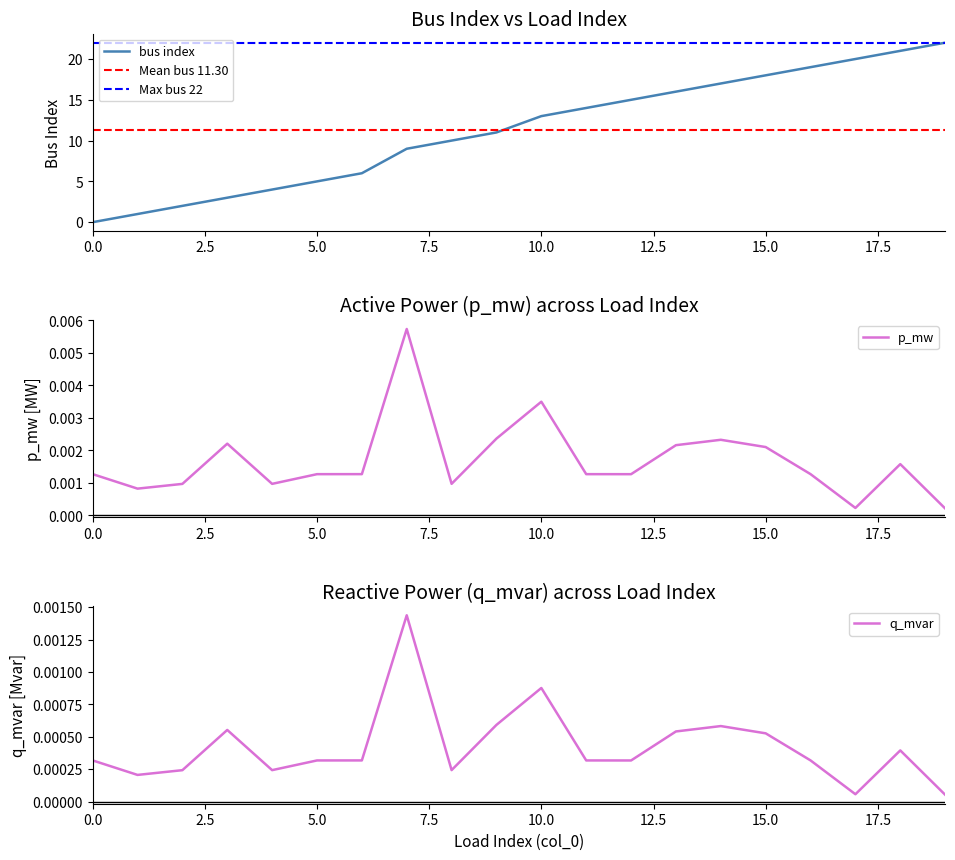

What position from the left is 15?

16